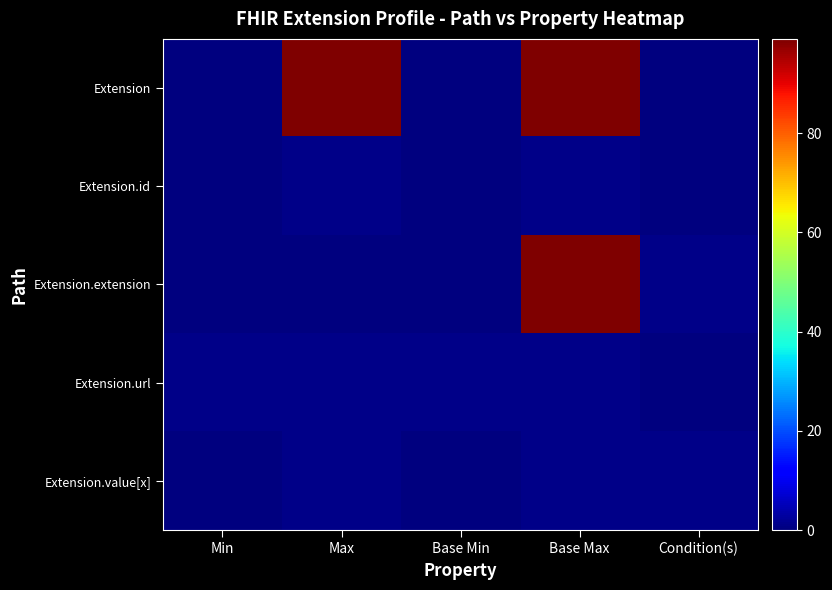

Reading left to right, extract all data points from this chart.

Extension: Min=0	Max=99	Base Min=0	Base Max=99	Condition(s)=0
Extension.id: Min=0	Max=1	Base Min=0	Base Max=1	Condition(s)=0
Extension.extension: Min=0	Max=0	Base Min=0	Base Max=99	Condition(s)=1
Extension.url: Min=1	Max=1	Base Min=1	Base Max=1	Condition(s)=0
Extension.value[x]: Min=0	Max=1	Base Min=0	Base Max=1	Condition(s)=1